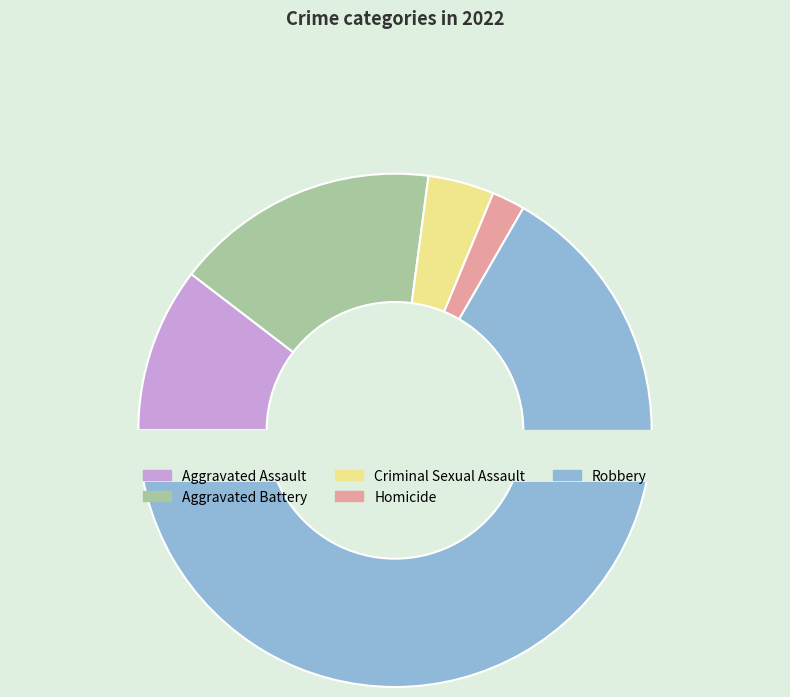

Count the number of slices in the pie.

5